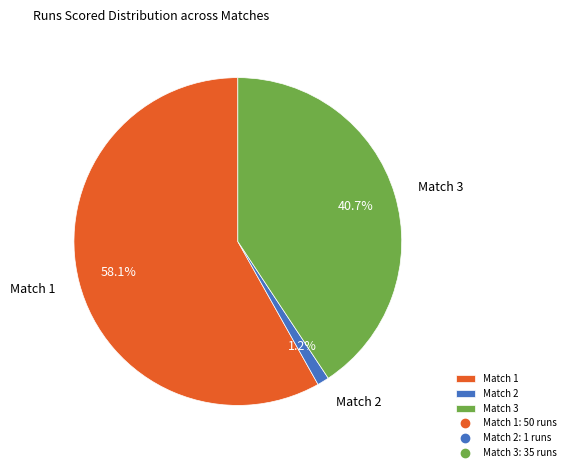

Rank the categories by value from lowest to highest.

Match 2, Match 3, Match 1